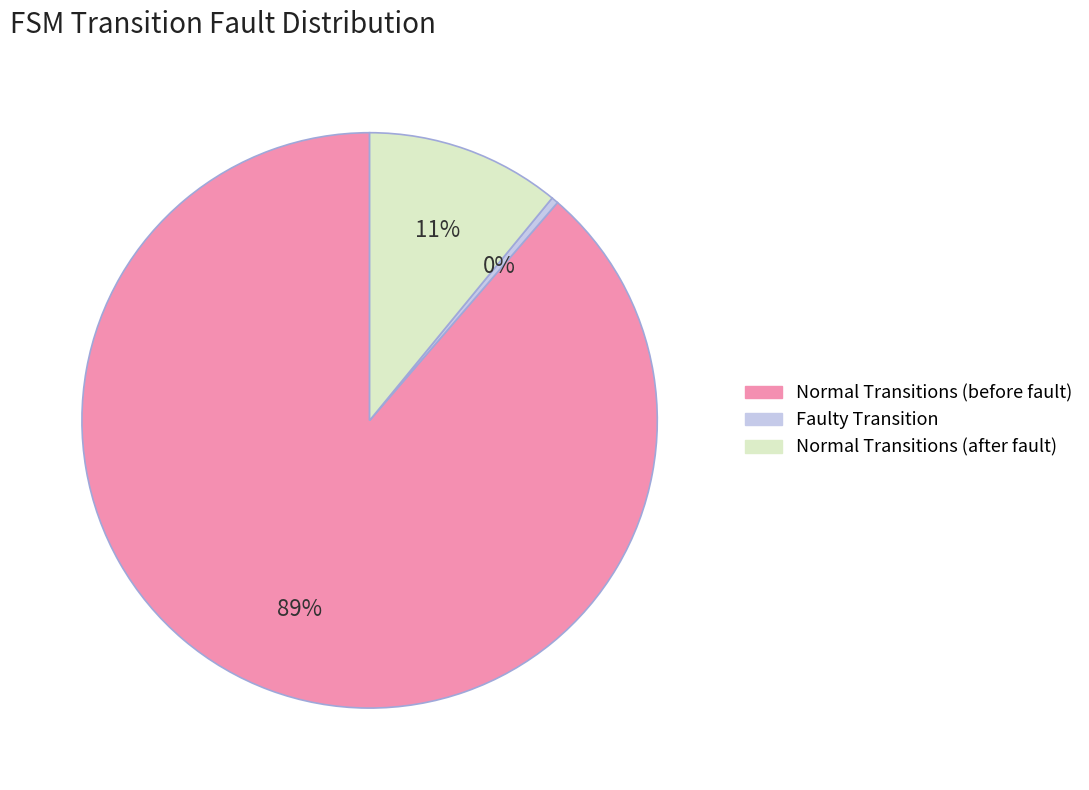

To the nearest percent, what is the average slice percentage?

33%